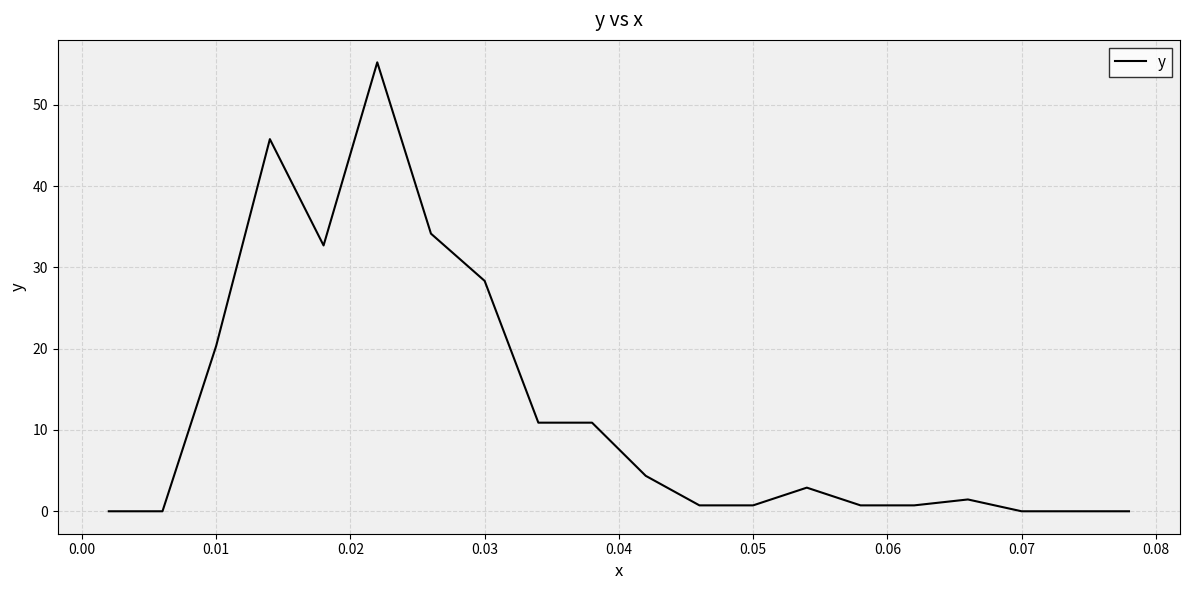

What is the maximum value shown in the chart?

55.2